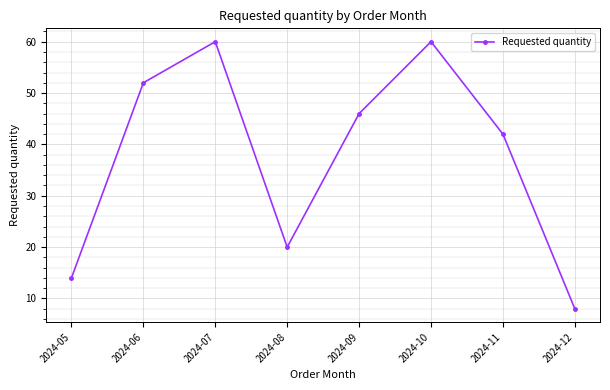

What is the greatest value displayed?

60